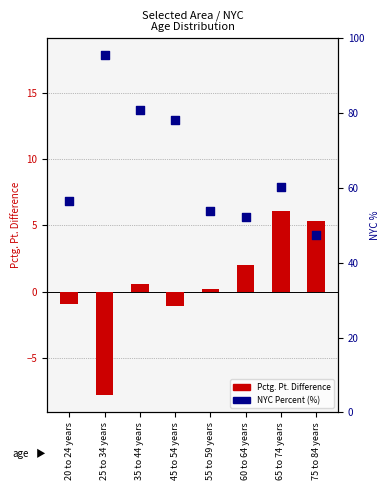

Is the value of Pctg. Pt. Difference at 45 to 54 years greater than the value of NYC Percent (%) at 25 to 34 years?

No